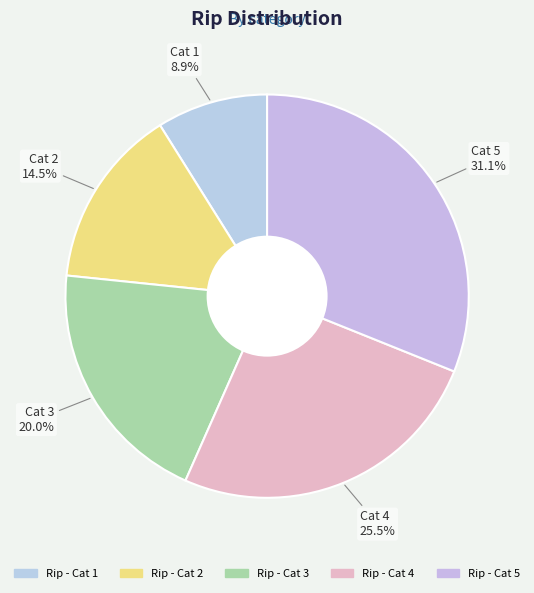

Count the number of slices in the pie.

5